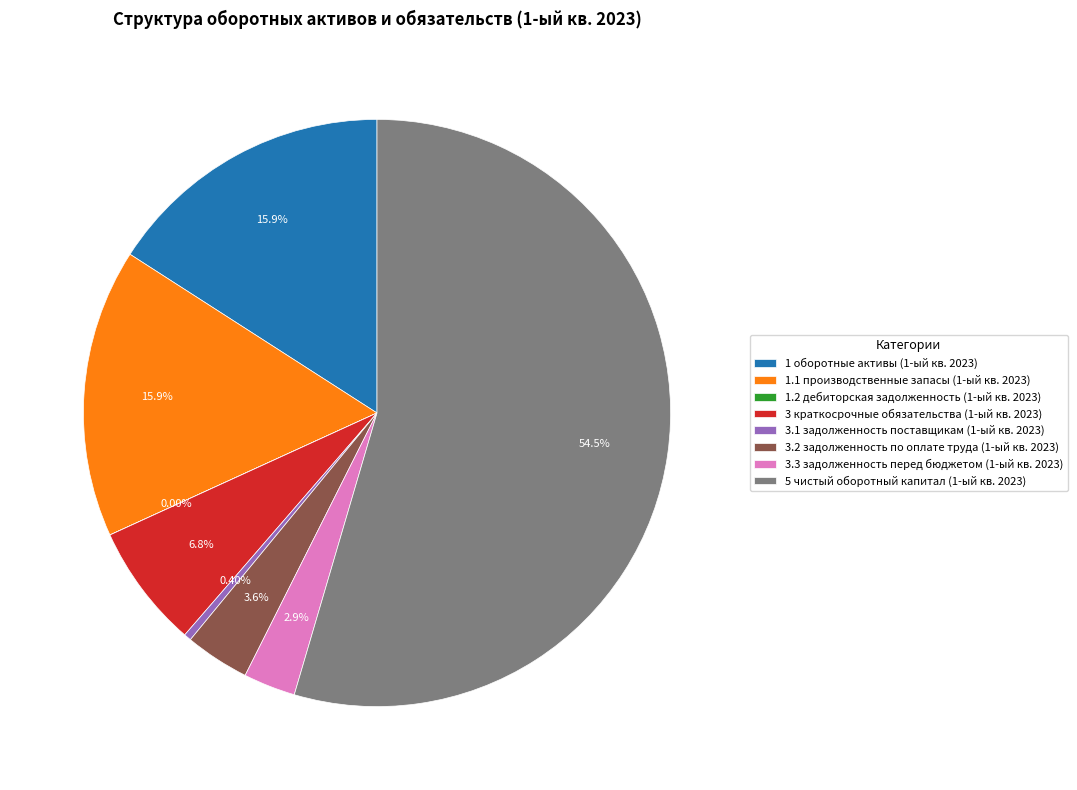

To the nearest percent, what percentage of the pie is 3.3 задолженность перед бюджетом (1-ый кв. 2023)?

3%